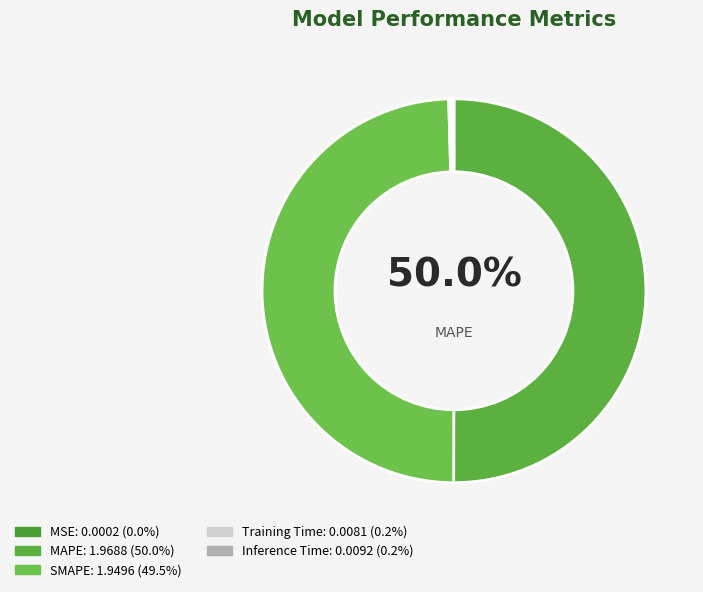

Combined, do MSE and Training Time account for over 50%?

No